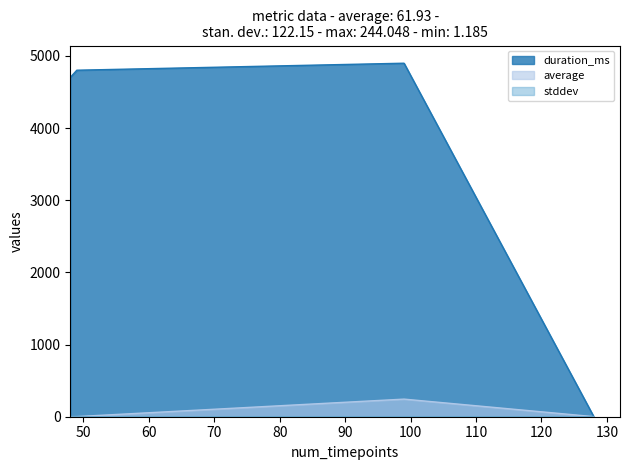

How many intersections are there between duration_ms and average?

1